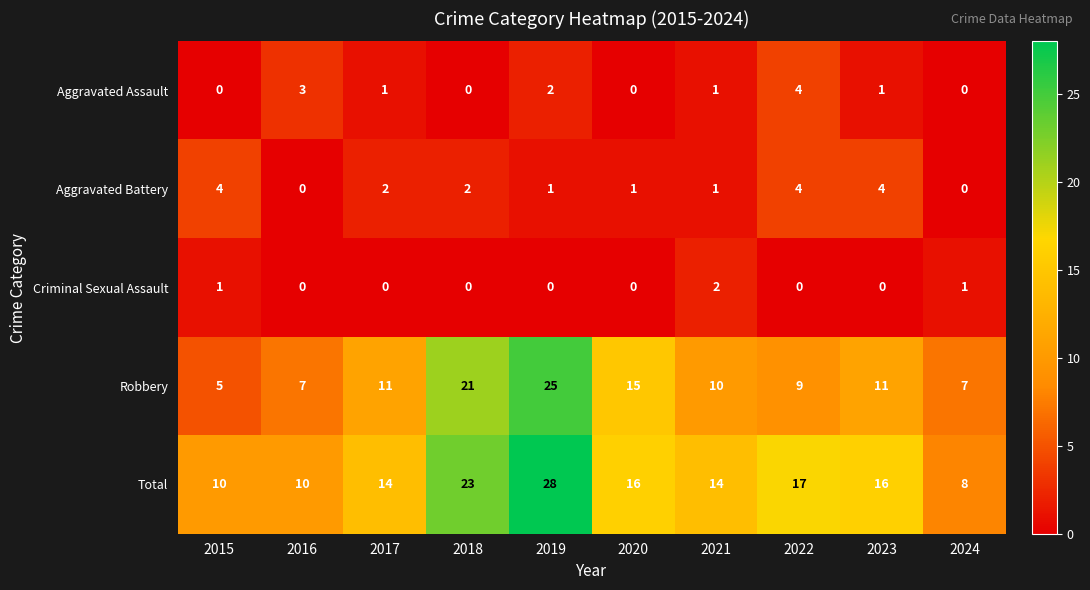

What is the difference between the highest and lowest values at 2015?

10